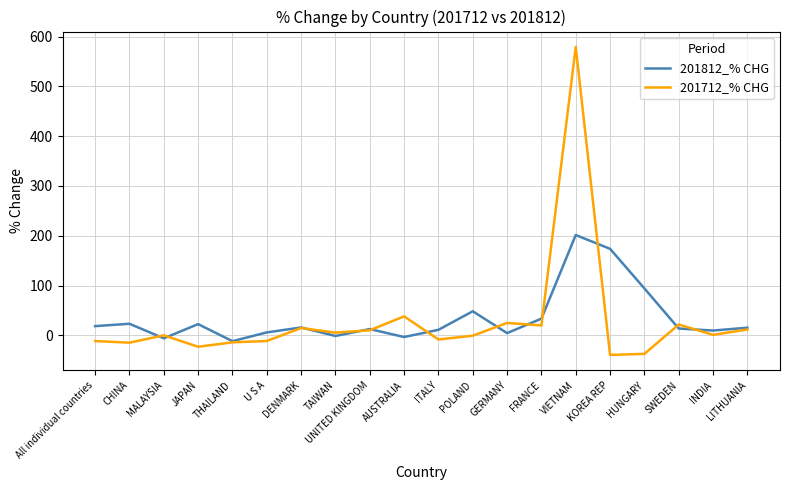

List the series in order of their peak value, highest first.

201712_% CHG, 201812_% CHG